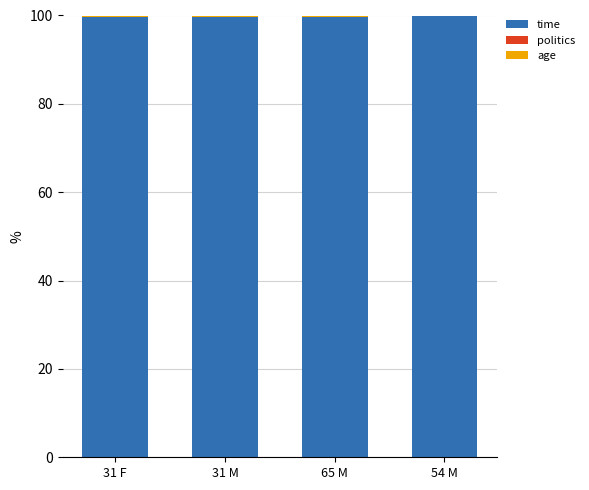

True or false: time has a value of 99.8 at 54 M.

True